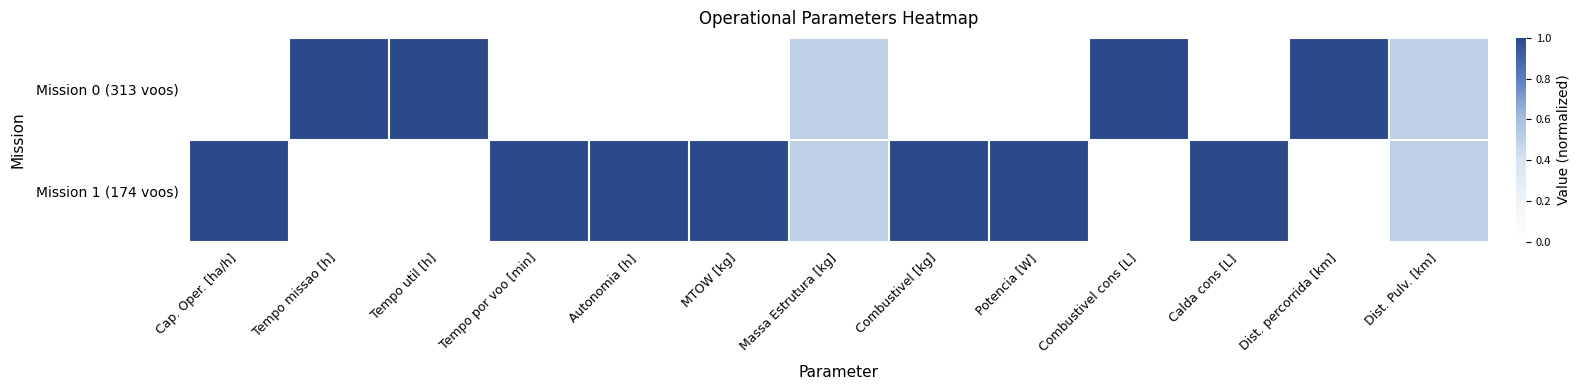

Reading left to right, extract all data points from this chart.

Mission 0 (313 voos): Cap. Oper. [ha/h]=0.0	Tempo missao [h]=1.0	Tempo util [h]=1.0	Tempo por voo [min]=0.0	Autonomia [h]=0.0	MTOW [kg]=0.0	Massa Estrutura [kg]=0.5	Combustivel [kg]=0.0	Potencia [W]=0.0	Combustivel cons [L]=1.0	Calda cons [L]=0.0	Dist. percorrida [km]=1.0	Dist. Pulv. [km]=0.5
Mission 1 (174 voos): Cap. Oper. [ha/h]=1.0	Tempo missao [h]=0.0	Tempo util [h]=0.0	Tempo por voo [min]=1.0	Autonomia [h]=1.0	MTOW [kg]=1.0	Massa Estrutura [kg]=0.5	Combustivel [kg]=1.0	Potencia [W]=1.0	Combustivel cons [L]=0.0	Calda cons [L]=1.0	Dist. percorrida [km]=0.0	Dist. Pulv. [km]=0.5